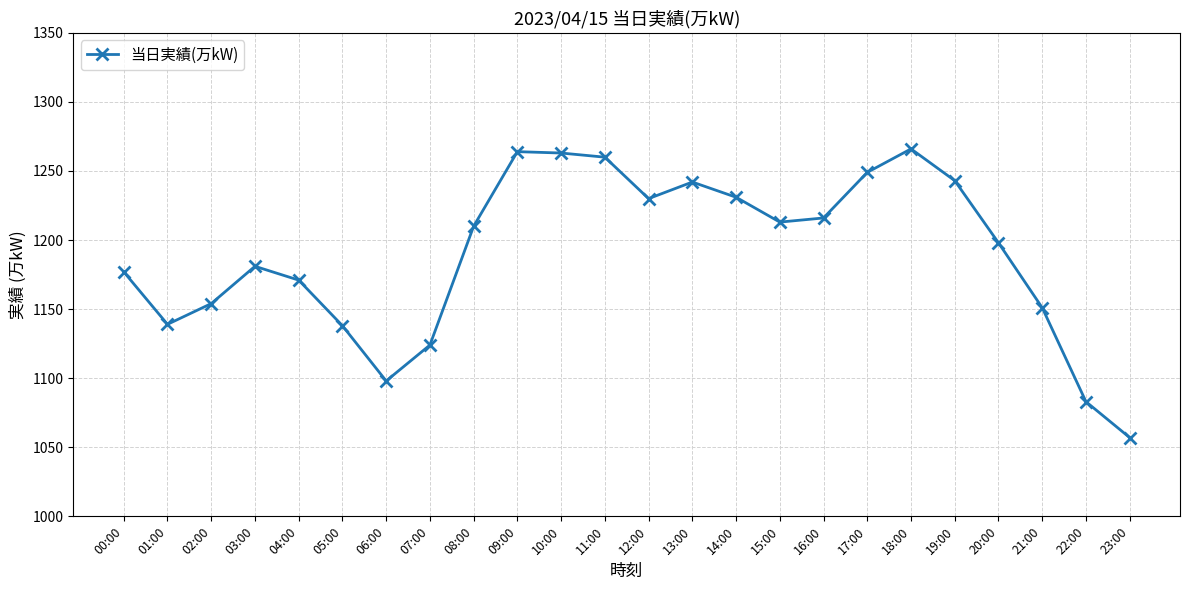

What is the greatest value displayed?

1266